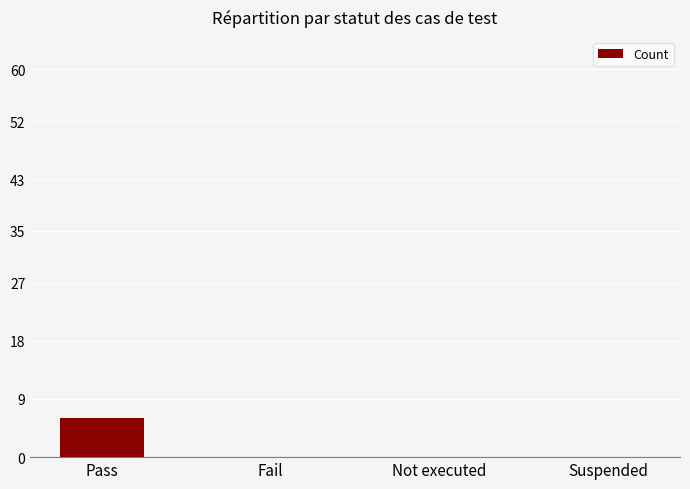

Reading left to right, list all the values displayed in this chart.

6	0	0	0